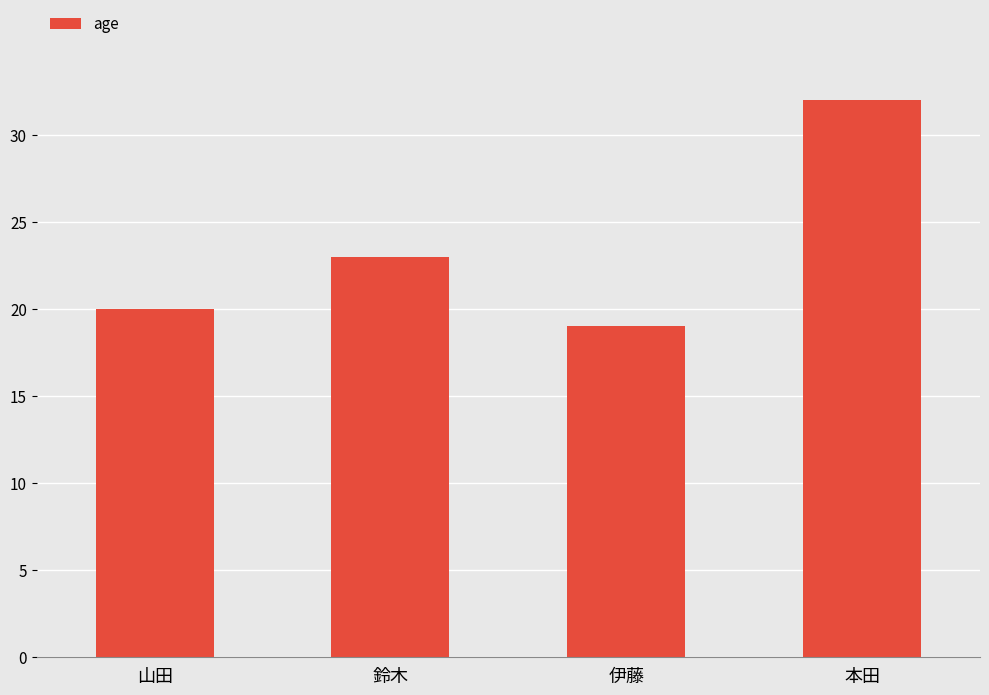

The chart shows a value of 32 at 本田. True or false?

True